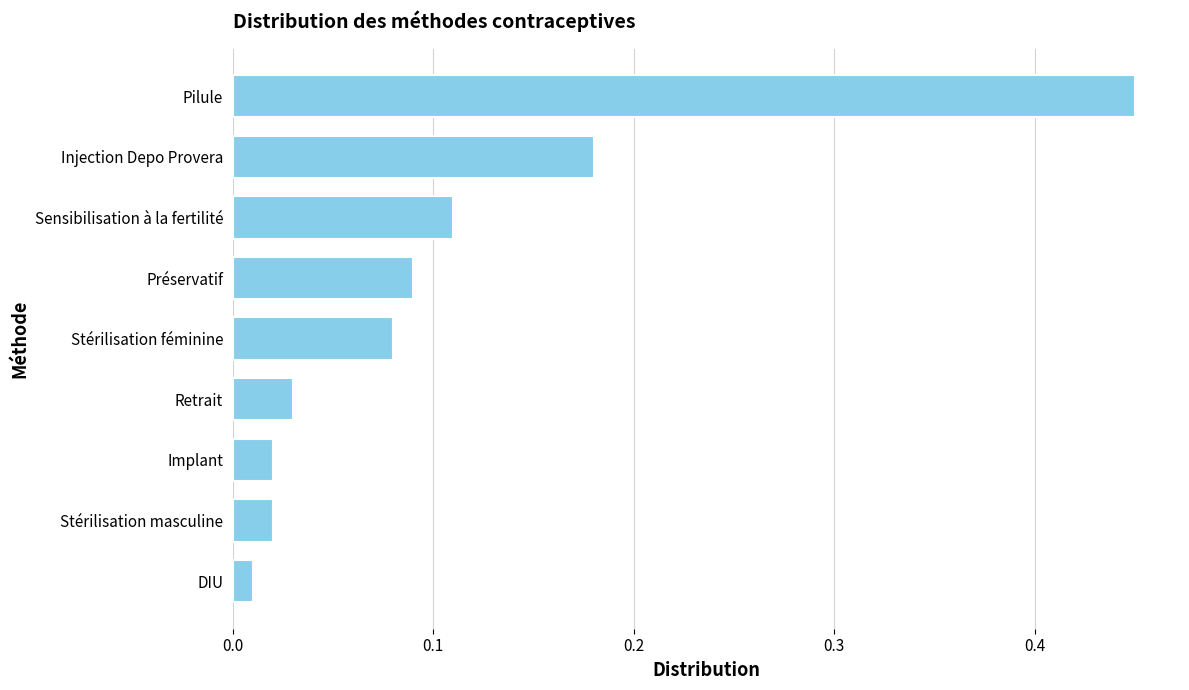

What is the difference between the values at Sensibilisation à la fertilité and Pilule?

0.3